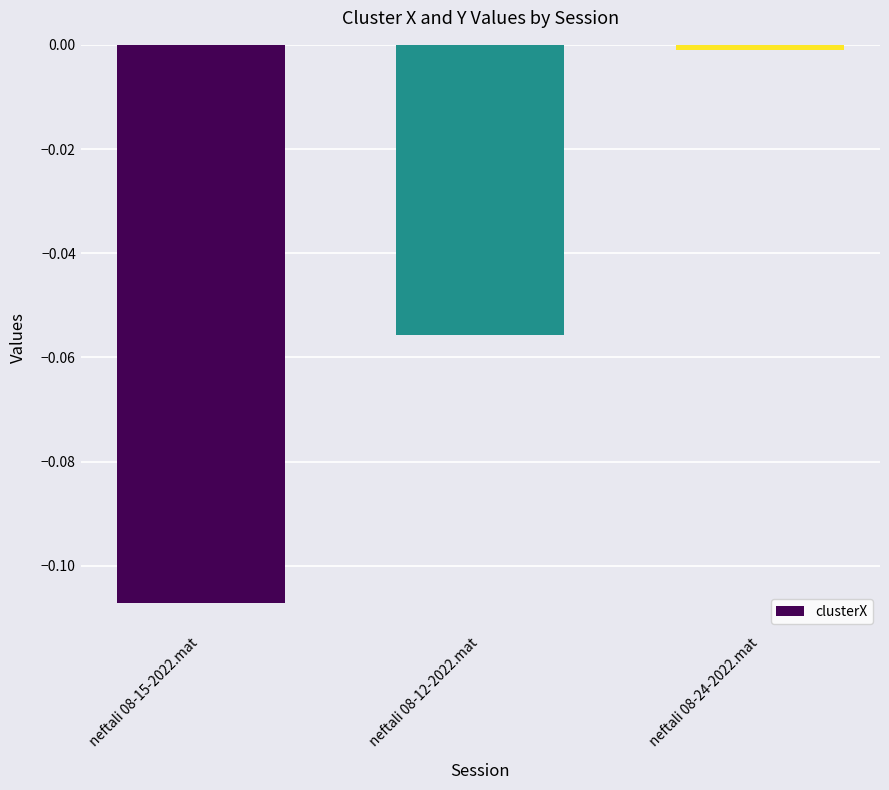

What is the sum of the values at neftali 08-15-2022.mat and neftali 08-12-2022.mat?

-0.2